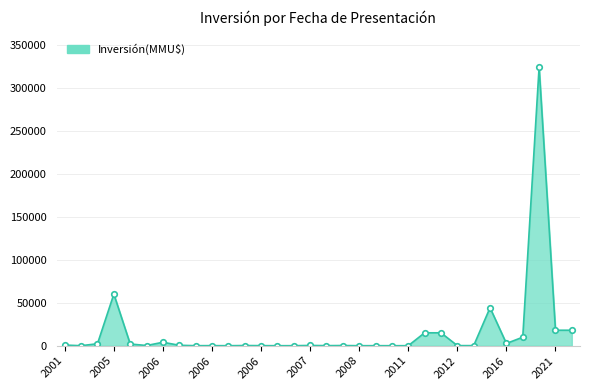

What is the difference between the maximum and minimum values?

324020